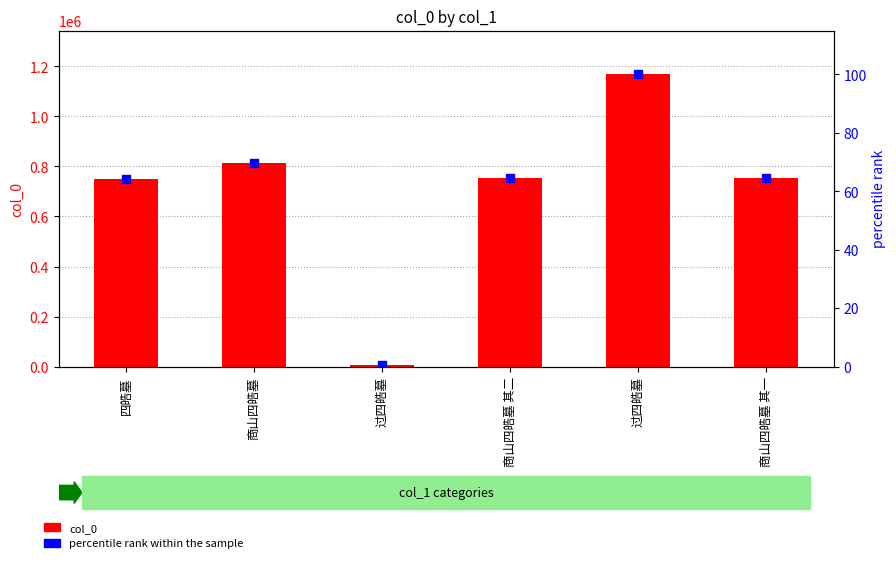

Which series changed the most between 商山四皓墓 其二 and 过四皓墓?

col_0